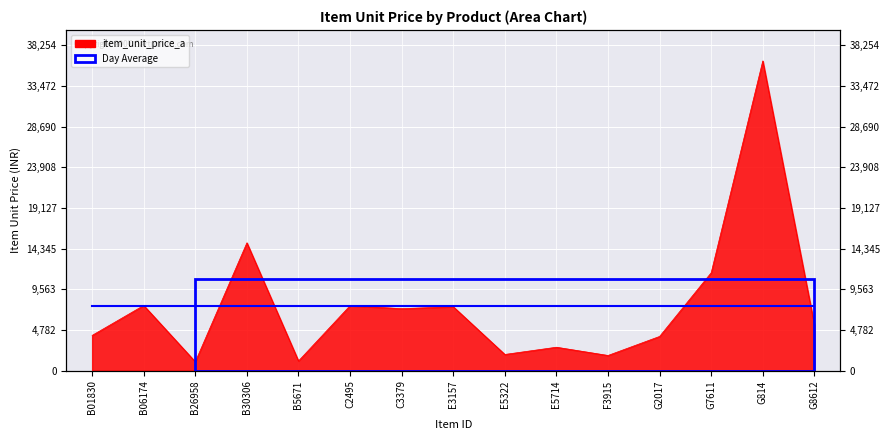

Is it true that the value at F3915 is 1208.2?

False